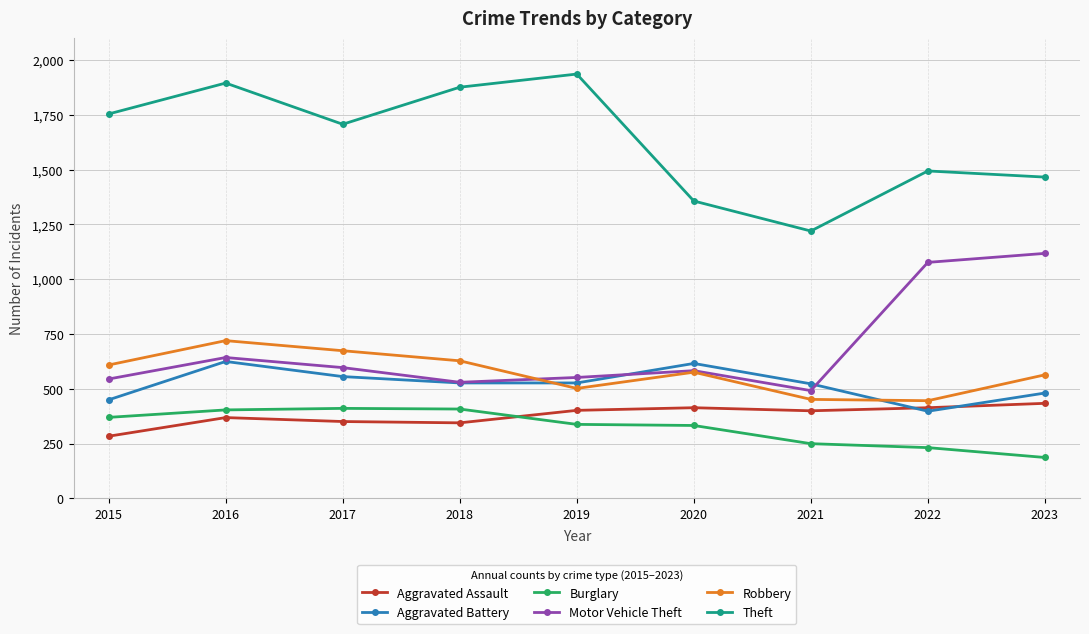

At how many categories does at least one series exceed 1241?

8